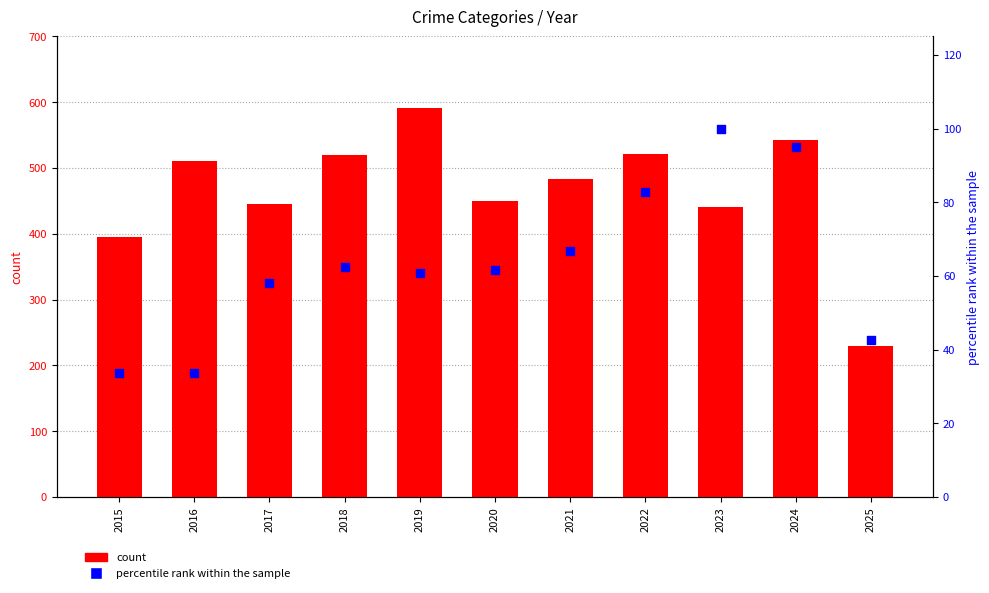

At which category is the sum across all series the highest?

2019